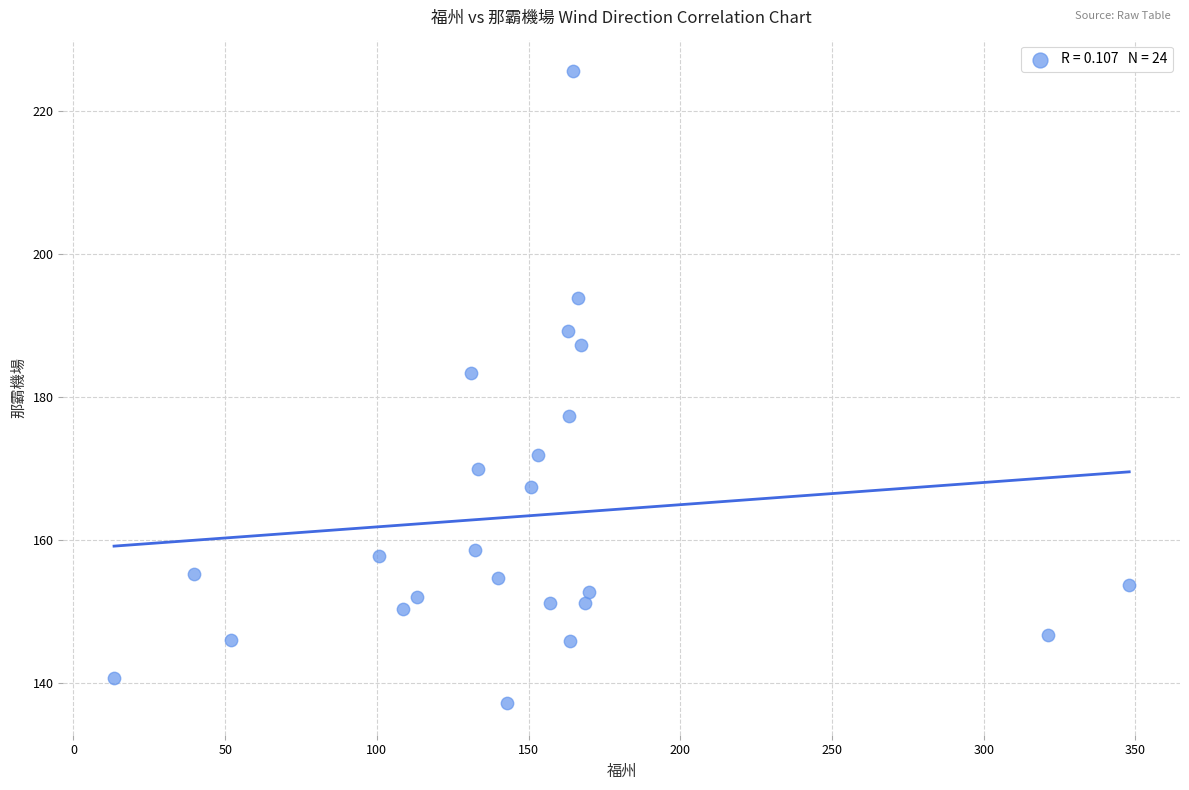

What Y value in the scatter plot is closest to 181?

183.4